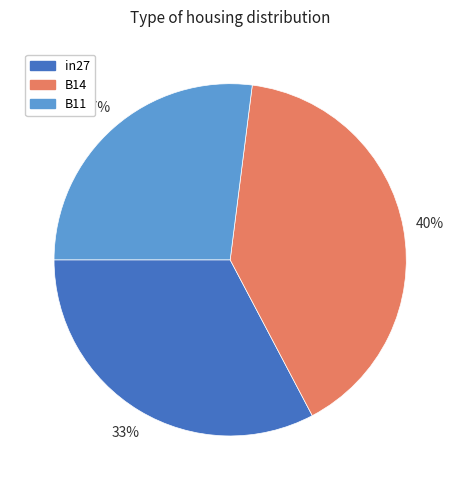

Between in27 and B11, which is larger?

in27